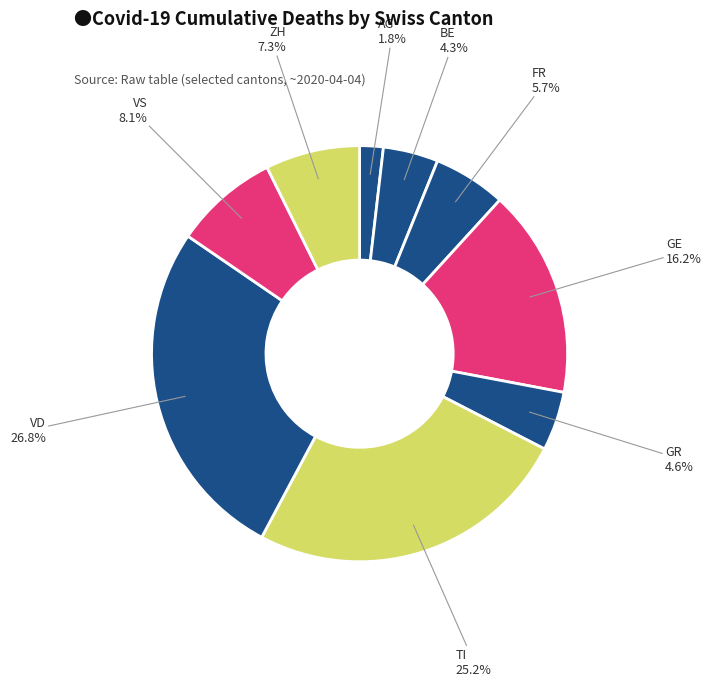

Which has a higher value, ZH or BE?

ZH